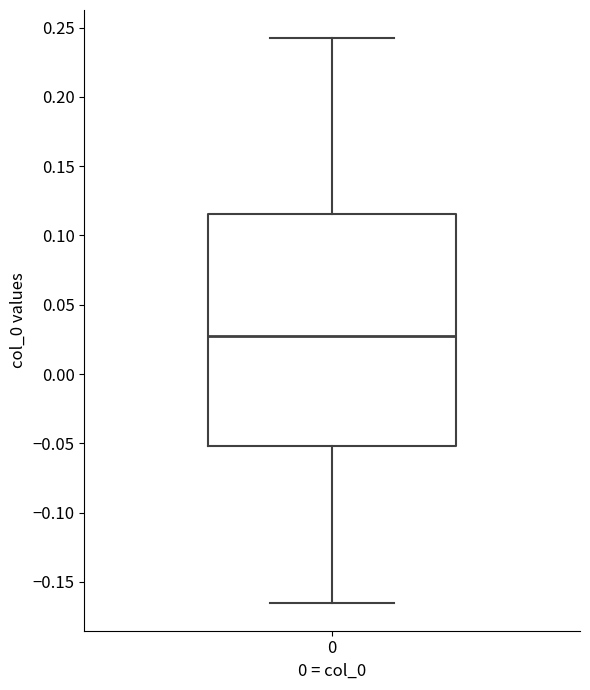

Where does the upper whisker of the box at x = 0 end on the y-axis? The values are not printed on the chart, so give them approximately, as read against the axis.

0.240